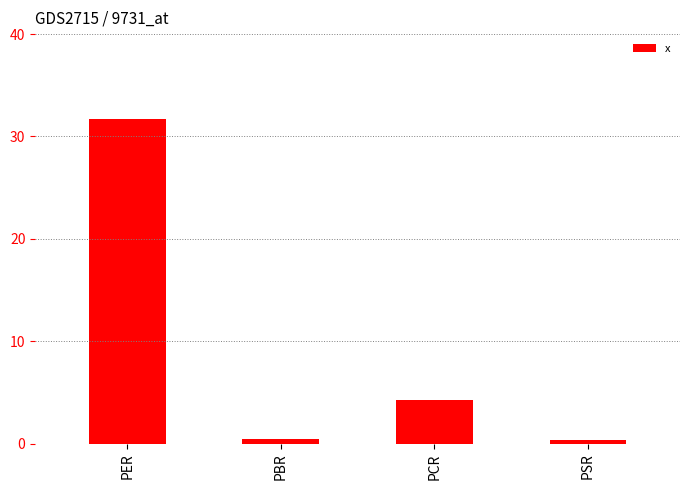

What is the sum of all values?

36.8